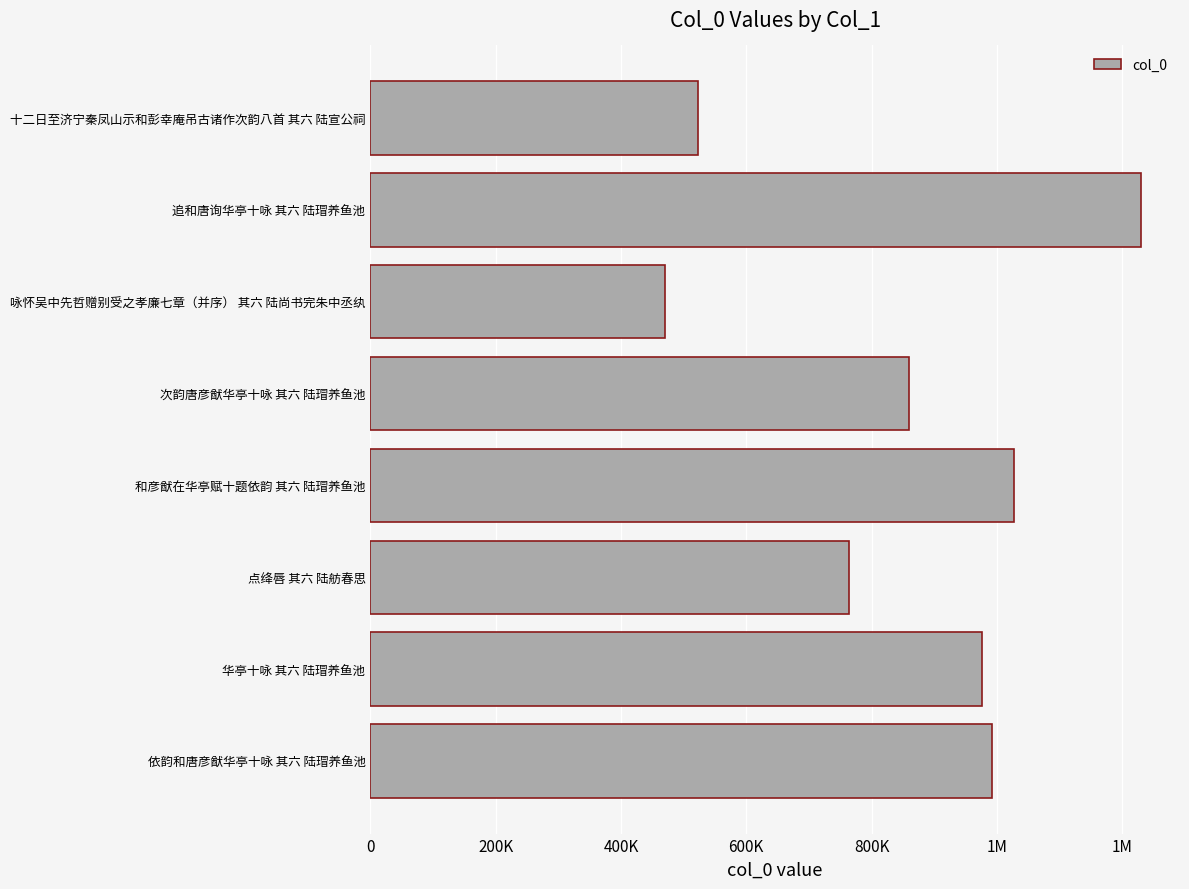

What is the sum of all values?

6841783